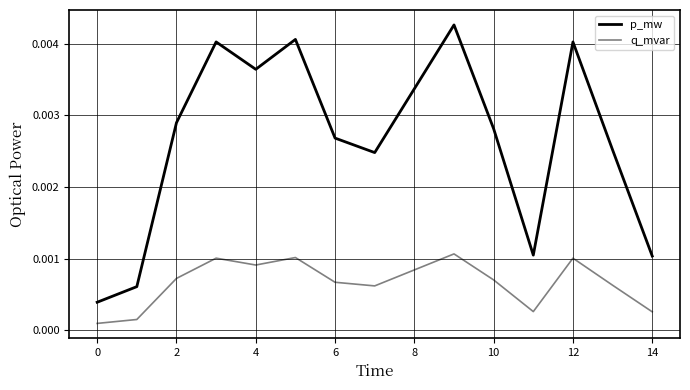

True or false: q_mvar has more than 1 points higher than both neighbors.

True